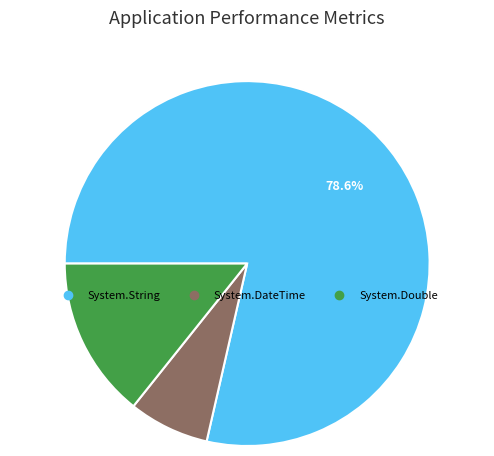

True or false: System.Double accounts for 28% of the total.

False